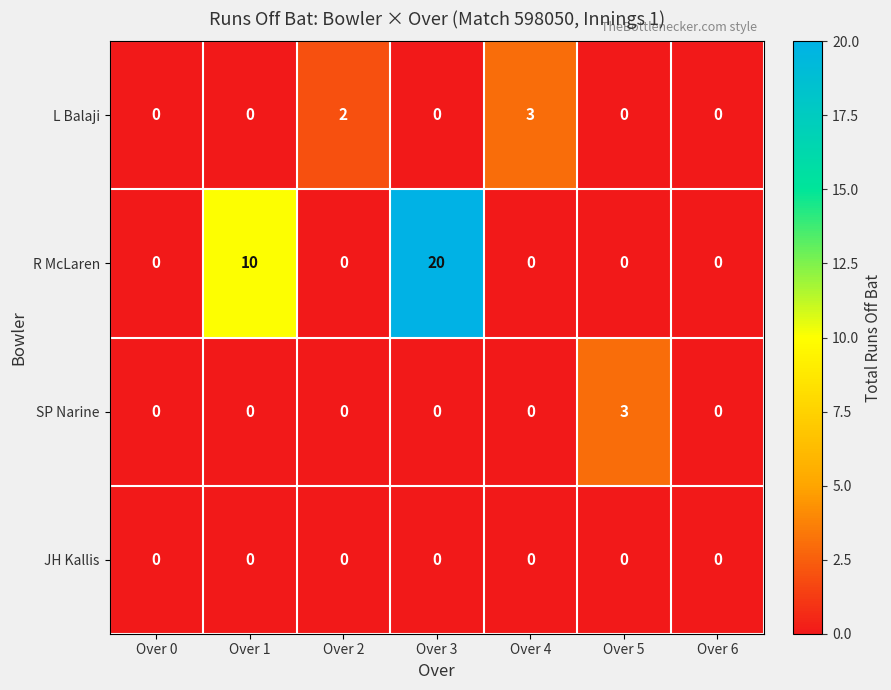

What is the spread (max minus min) of values at Over 5?

3